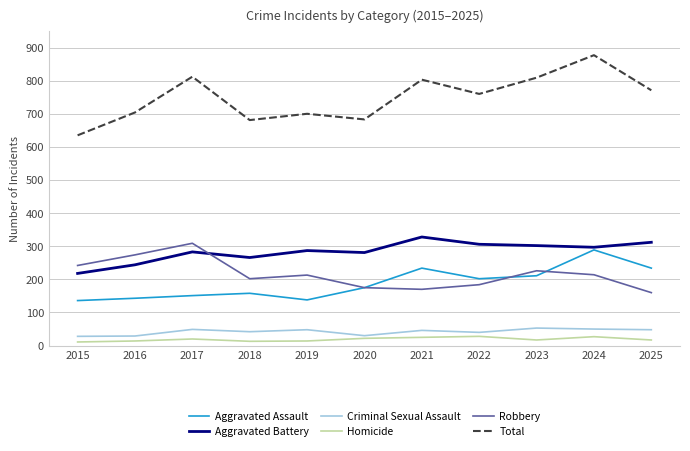

Which series has the widest spread of values?

Total